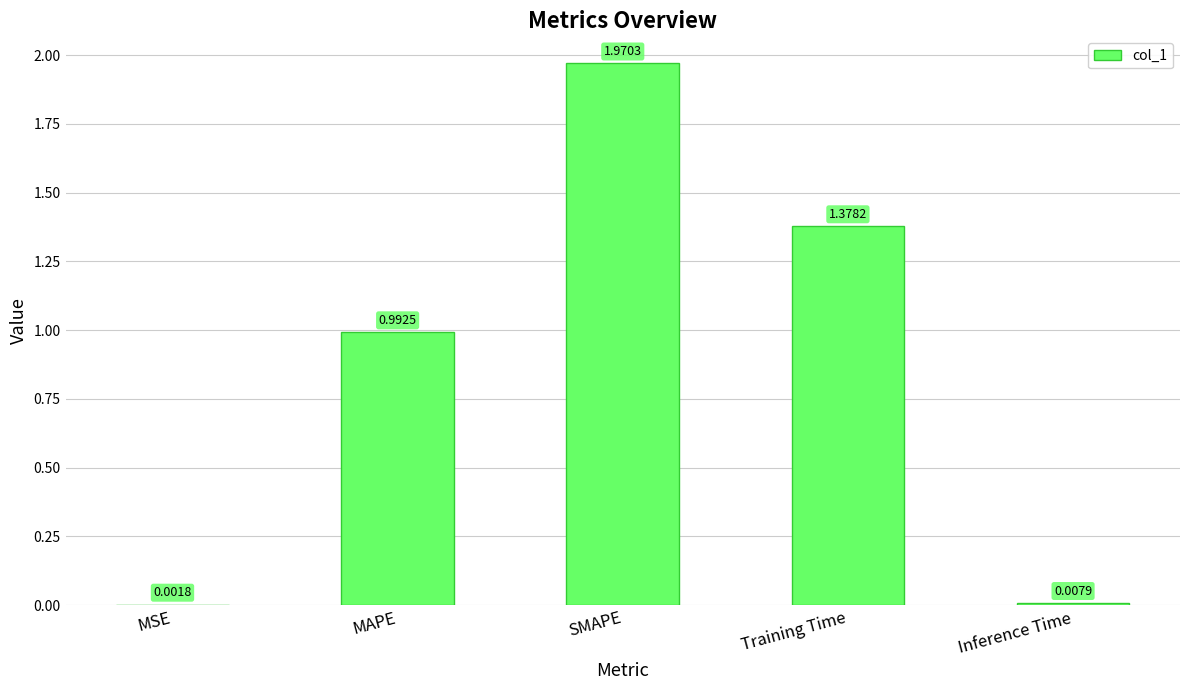

Approximately how many times larger is the value at MAPE compared to SMAPE?

0.5